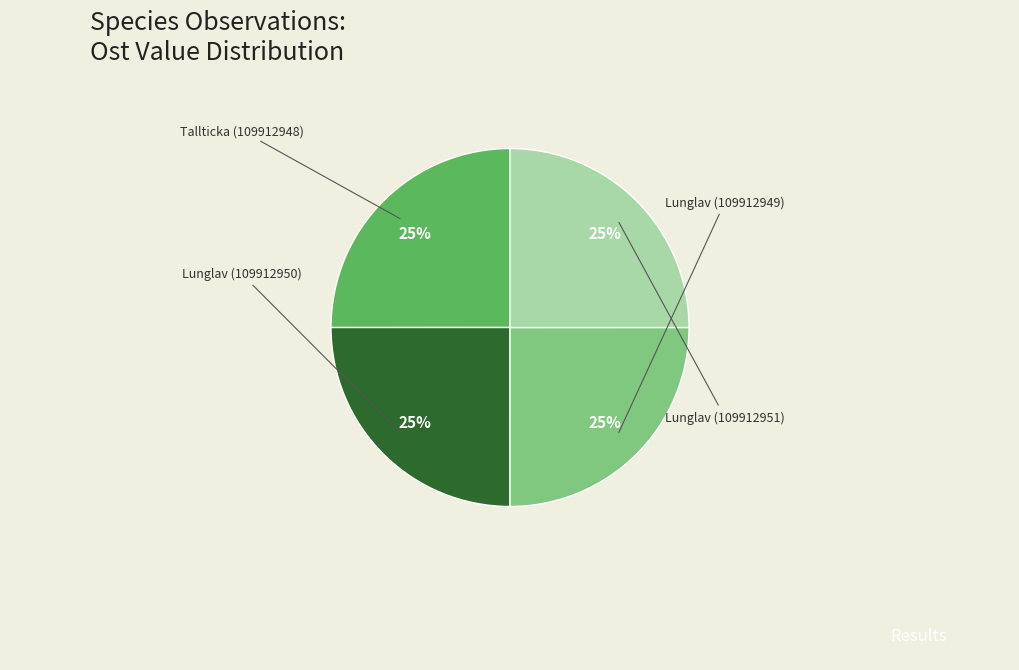

Count the number of slices in the pie.

4